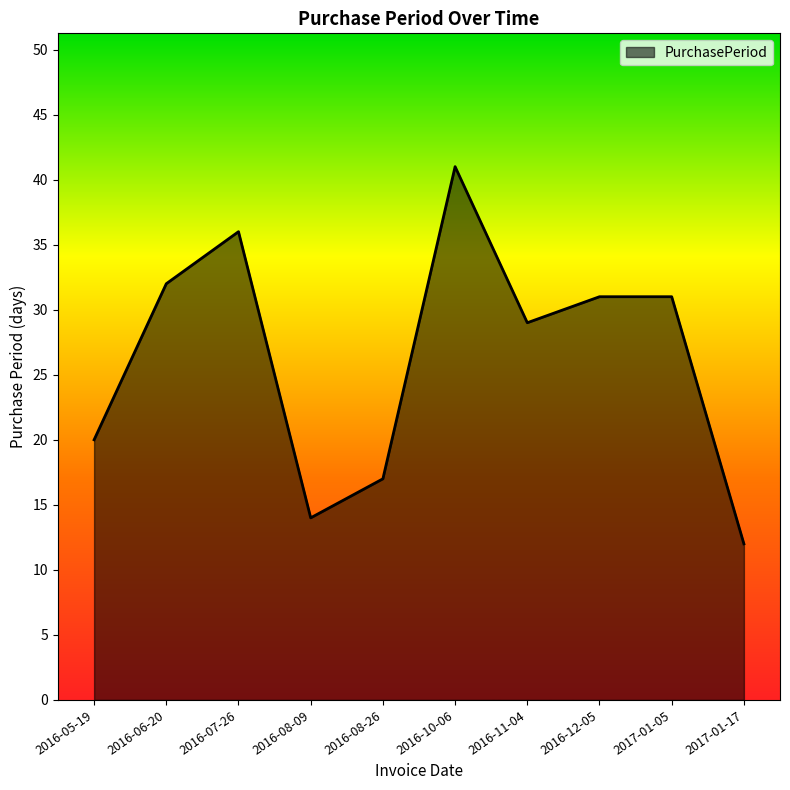

What is the sum of all values?

263